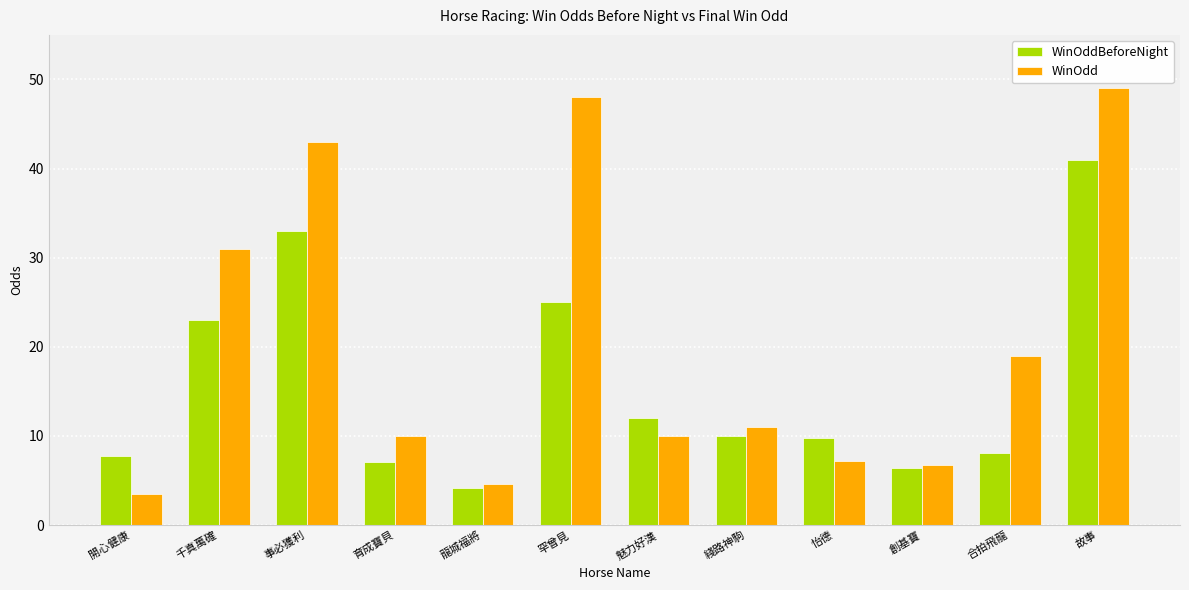

What is the sum of the WinOddBeforeNight values at 創基寶 and 事必獲利?

39.4